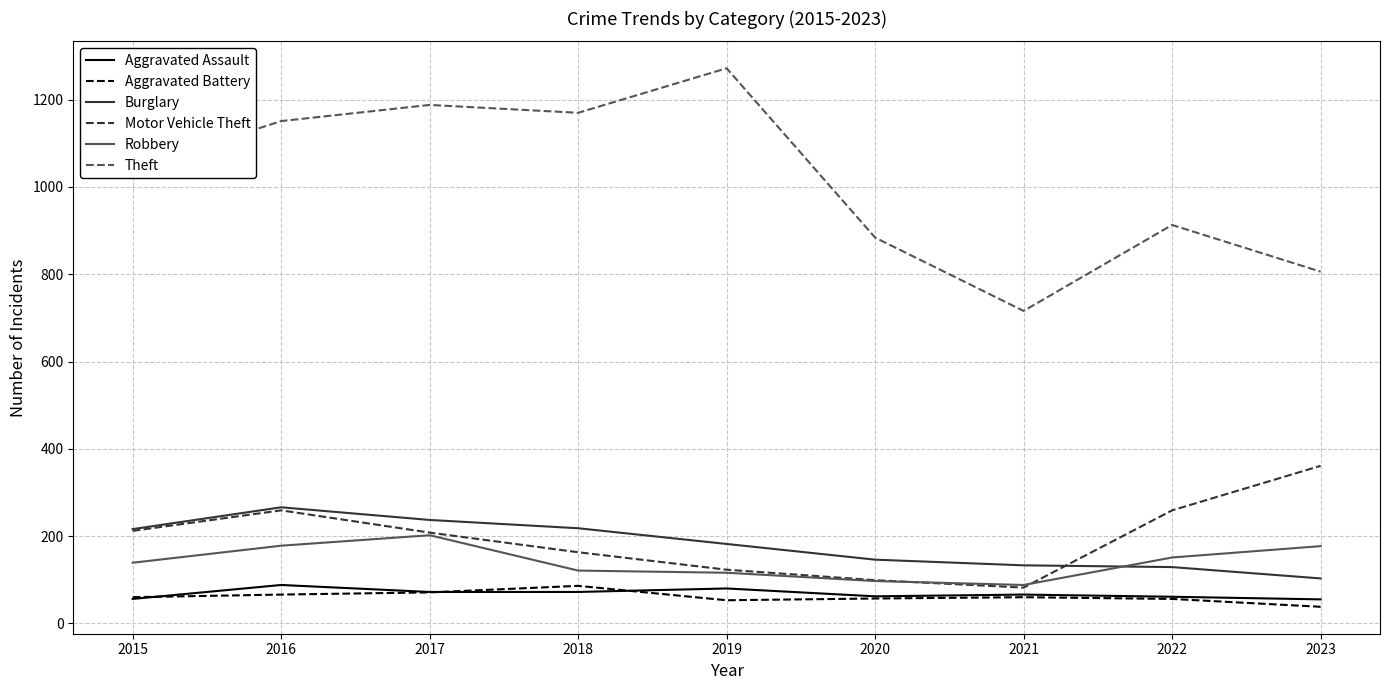

Between 2016 and 2021, which series saw the biggest shift?

Theft